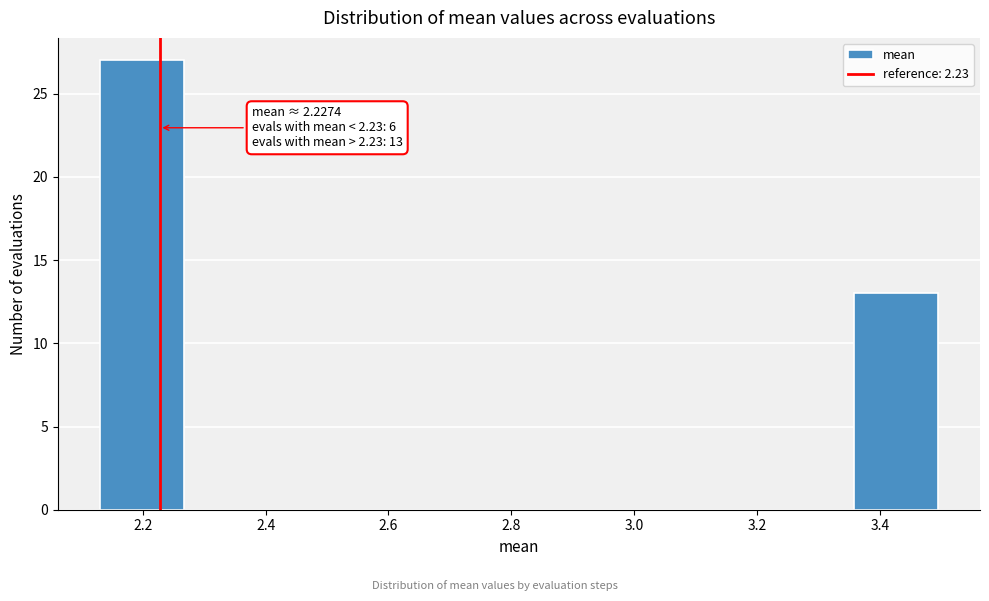

Which range on the x-axis has the tallest bar?

2.14 to 2.26